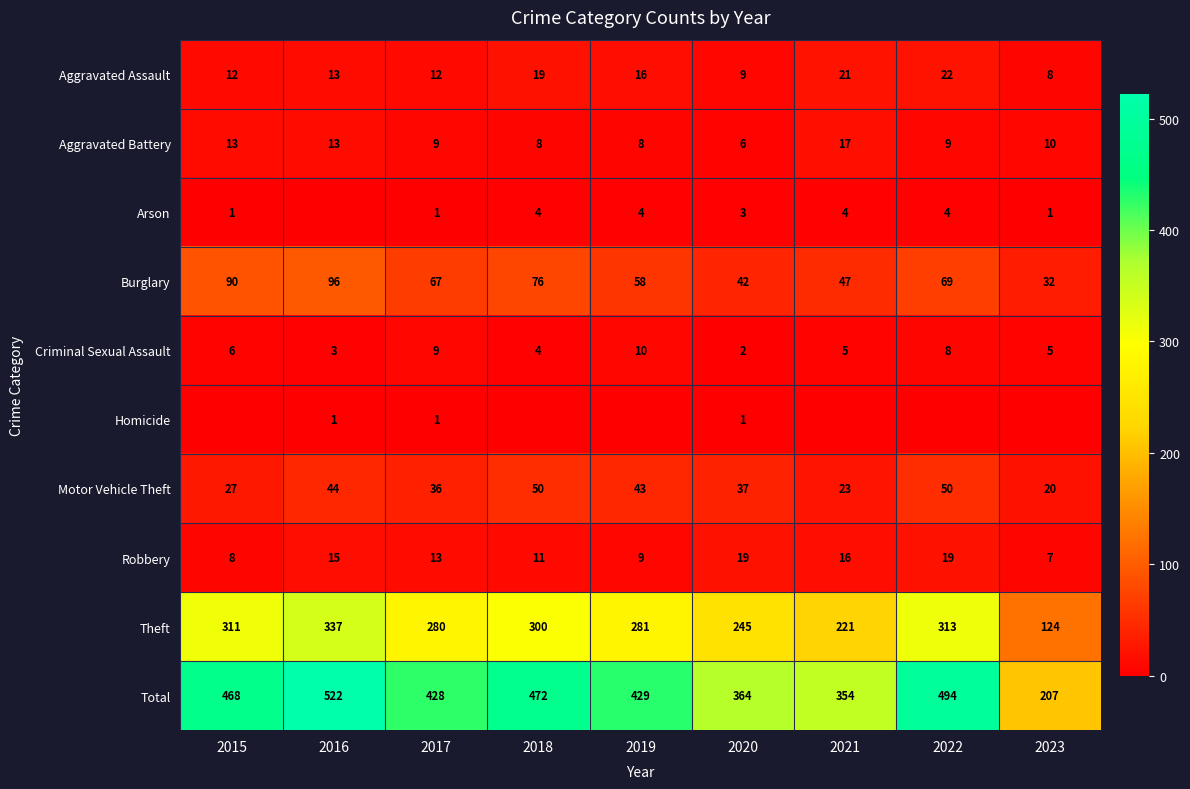

How many values in the Aggravated Assault series are below 13?

4